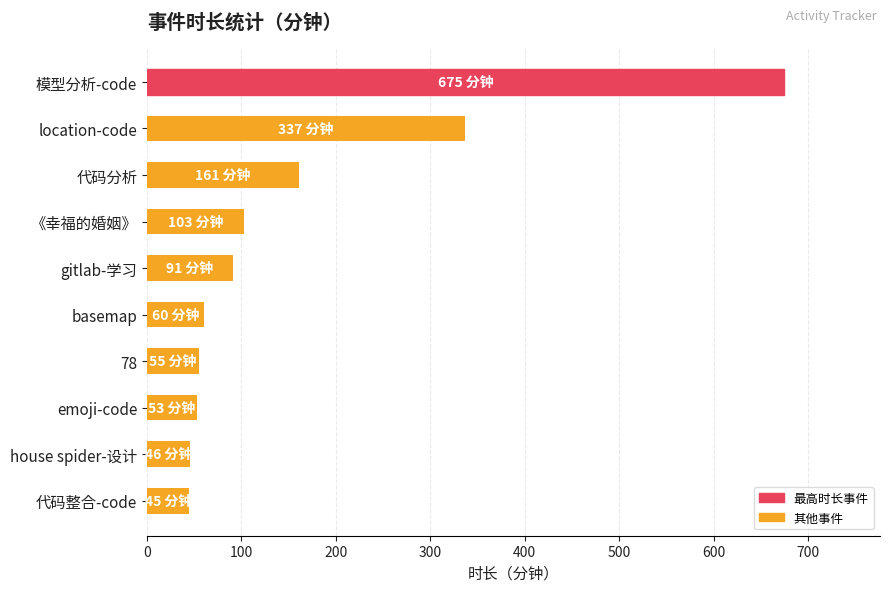

Approximately how many times larger is the value at 《幸福的婚姻》 compared to gitlab-学习?

1.1